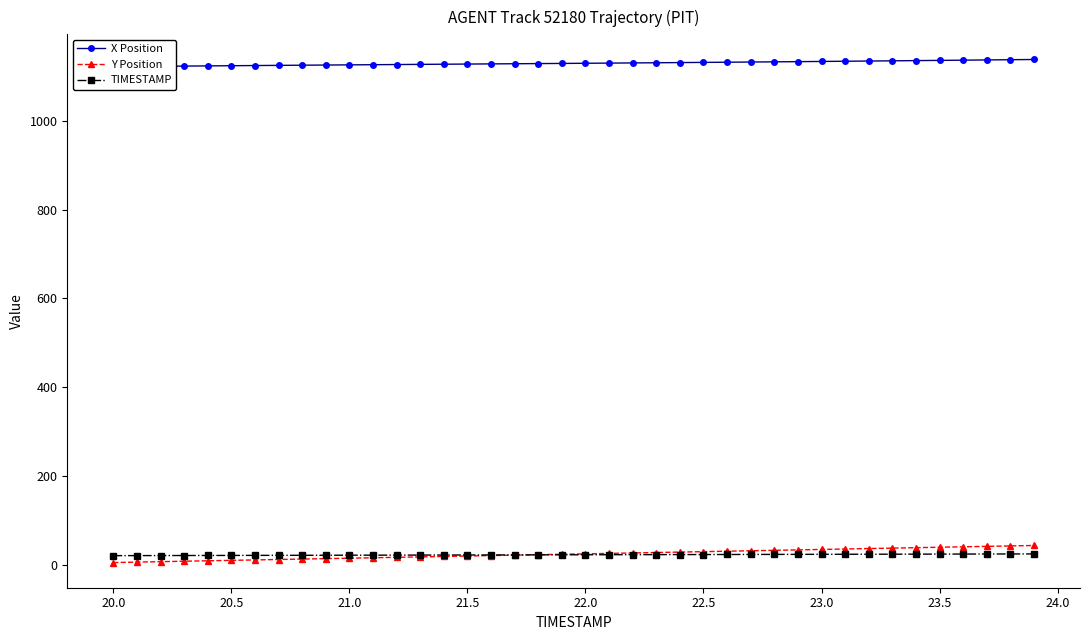

True or false: X Position and Y Position intersect in this chart.

False